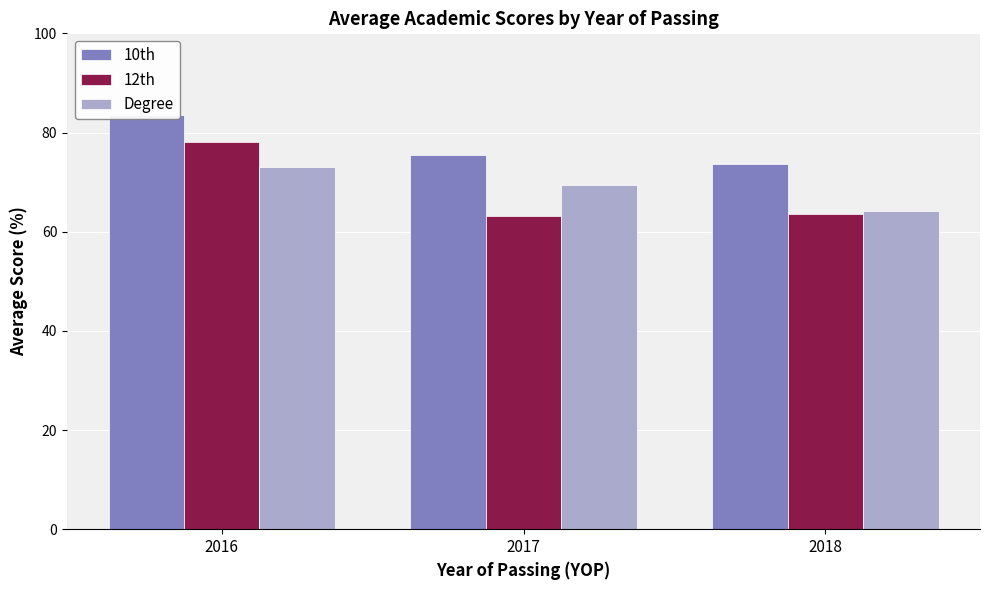

What value does the 10th series have at 2018?

73.7